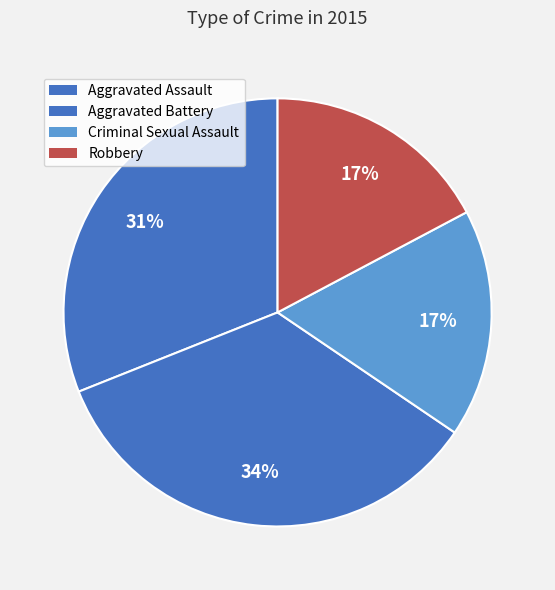

Does Aggravated Assault represent more than half of the total?

No